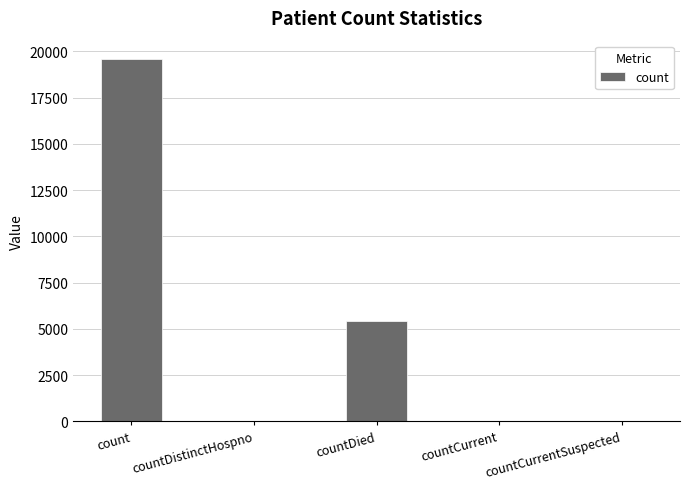

At which label does the data first exceed 32?

count